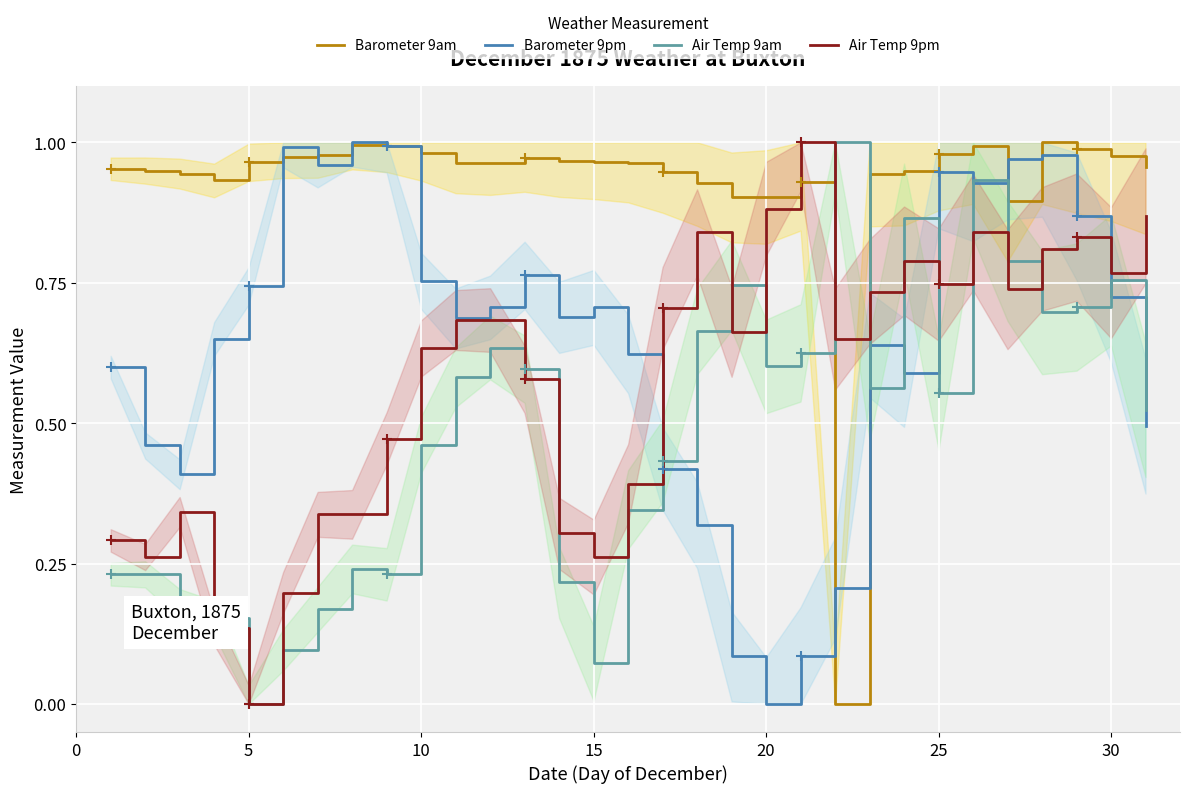

What are all the series names shown in the legend?

Barometer 9am, Barometer 9pm, Air Temp 9am, Air Temp 9pm